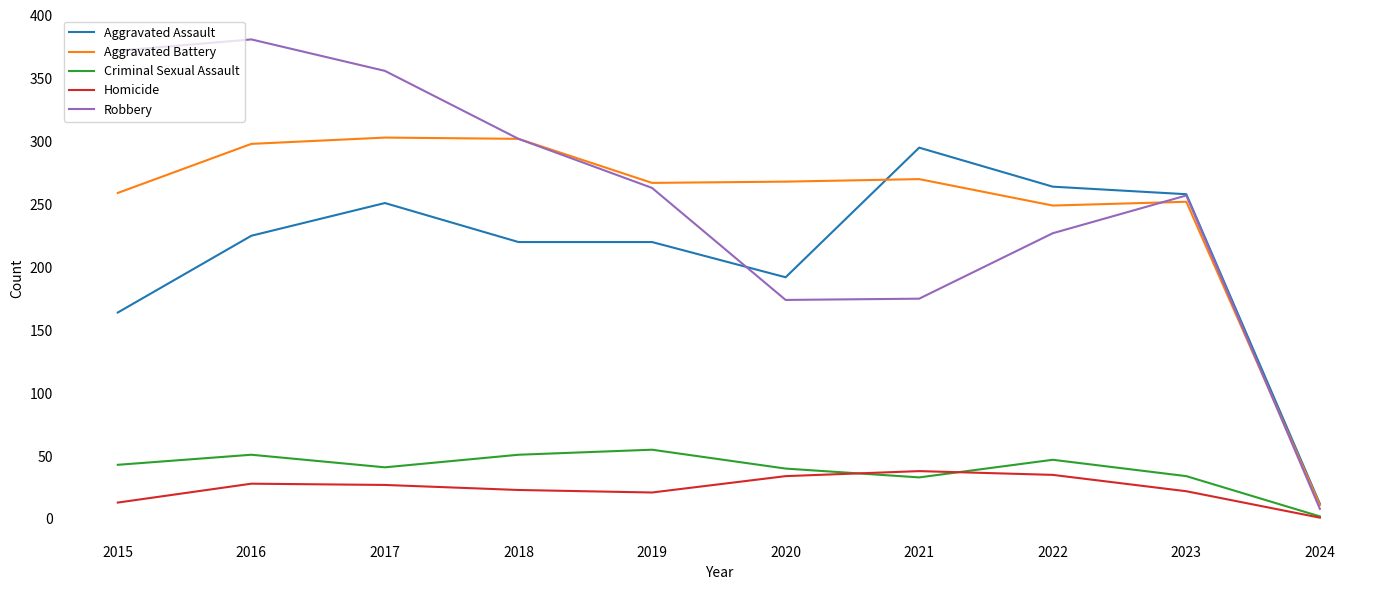

What value does the Aggravated Battery series have at 2017?

303